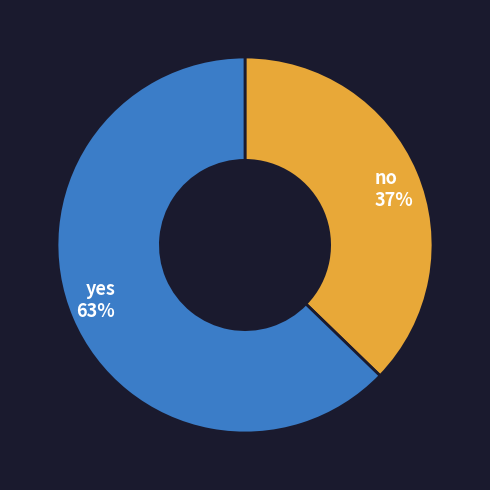

Approximately how many times larger is the value at yes compared to no?

1.7